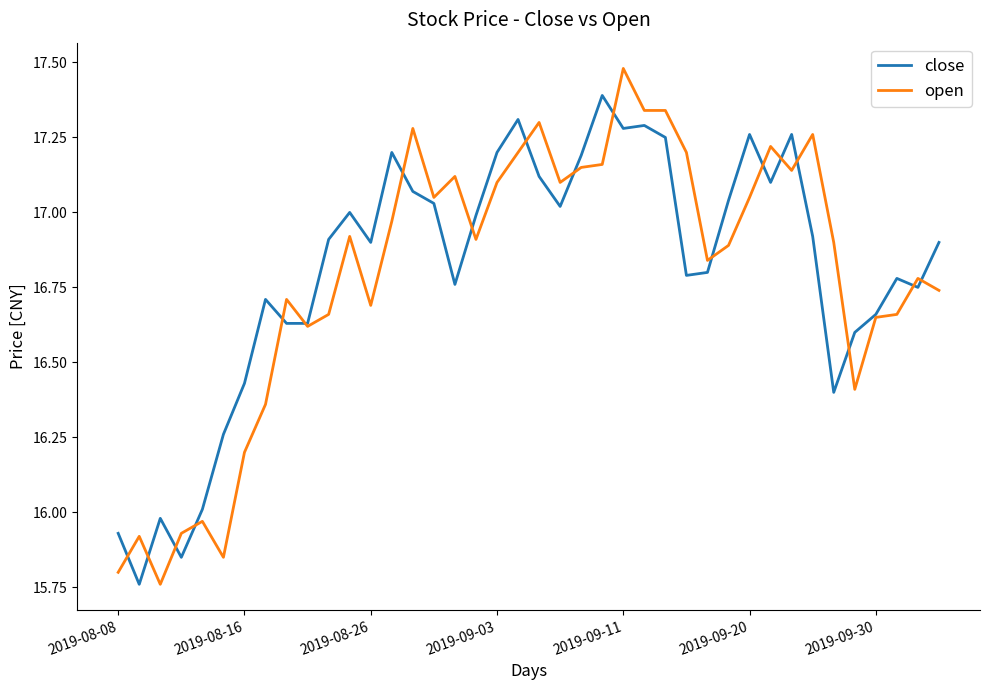

List the series in order of their peak value, highest first.

open, close